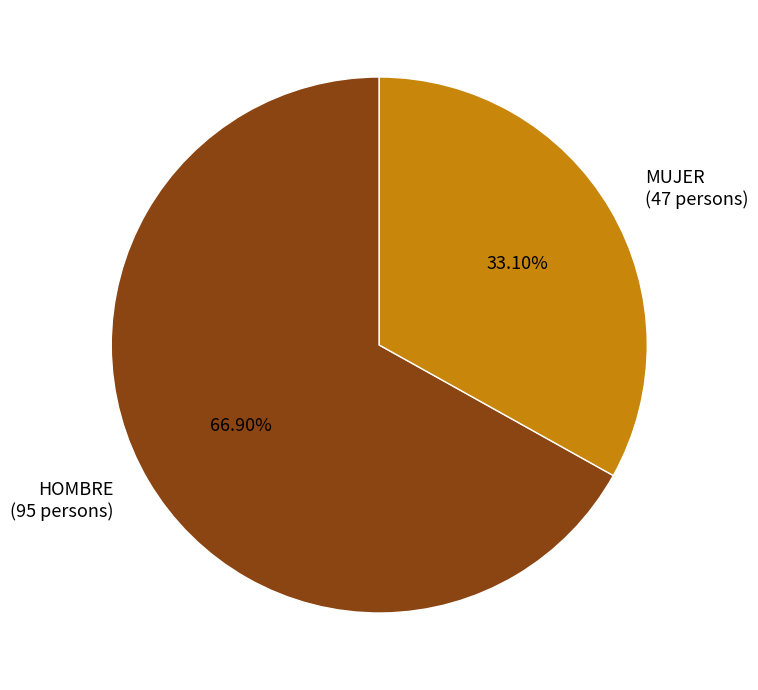

The MUJER slice represents 33% of the pie. True or false?

True